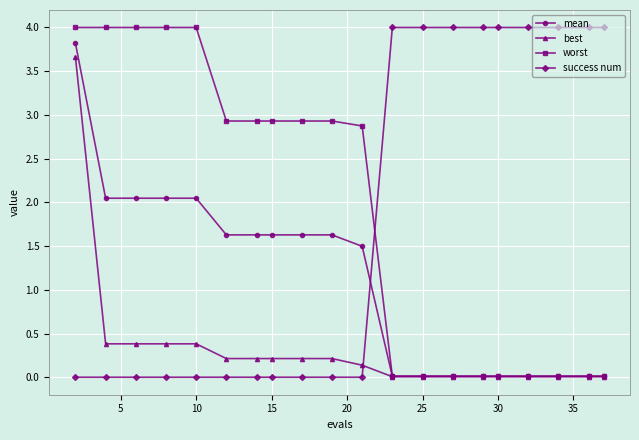

At how many categories does at least one series exceed 2?

20